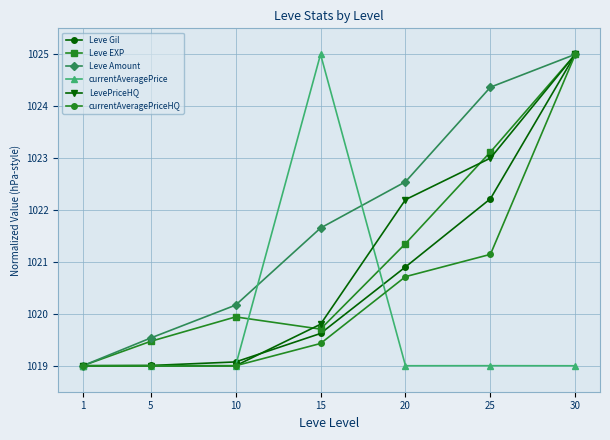

Between 1 and 15, which series saw the biggest shift?

currentAveragePrice